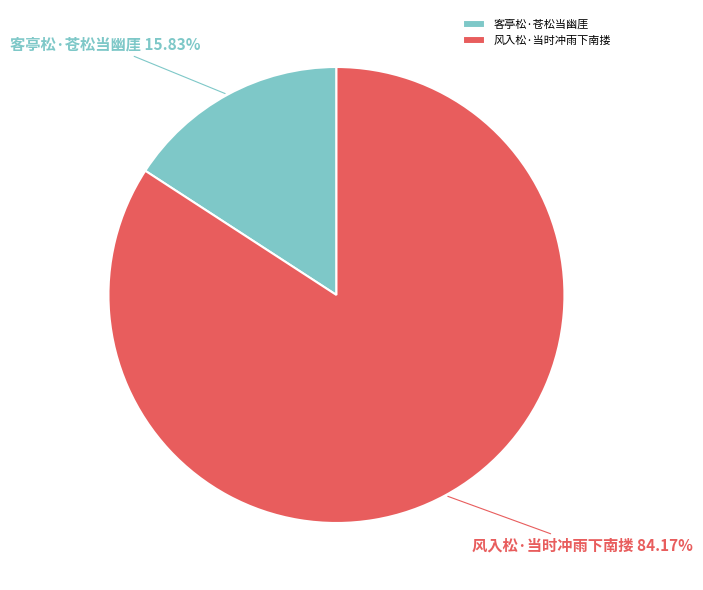

Is there any slice that represents more than half of the pie?

Yes